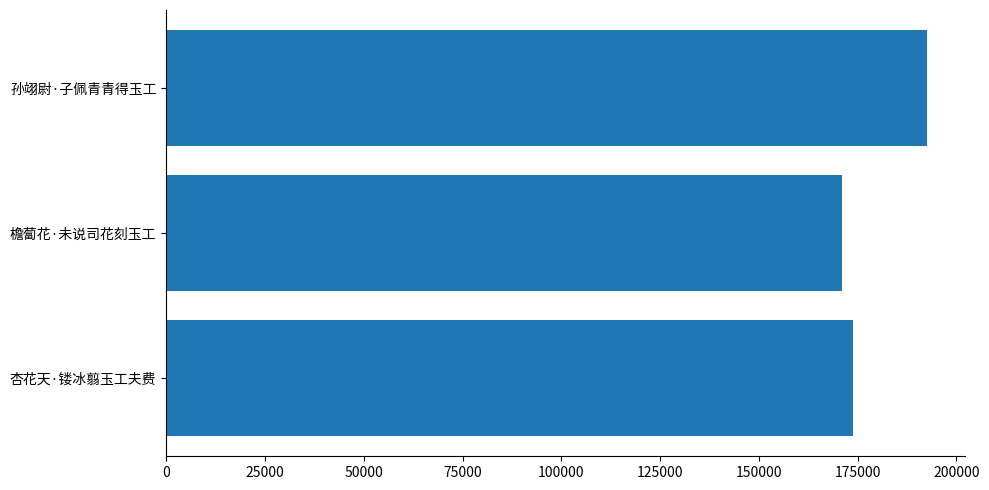

At which category does the chart reach its peak across all series?

孙翊尉·子佩青青得玉工